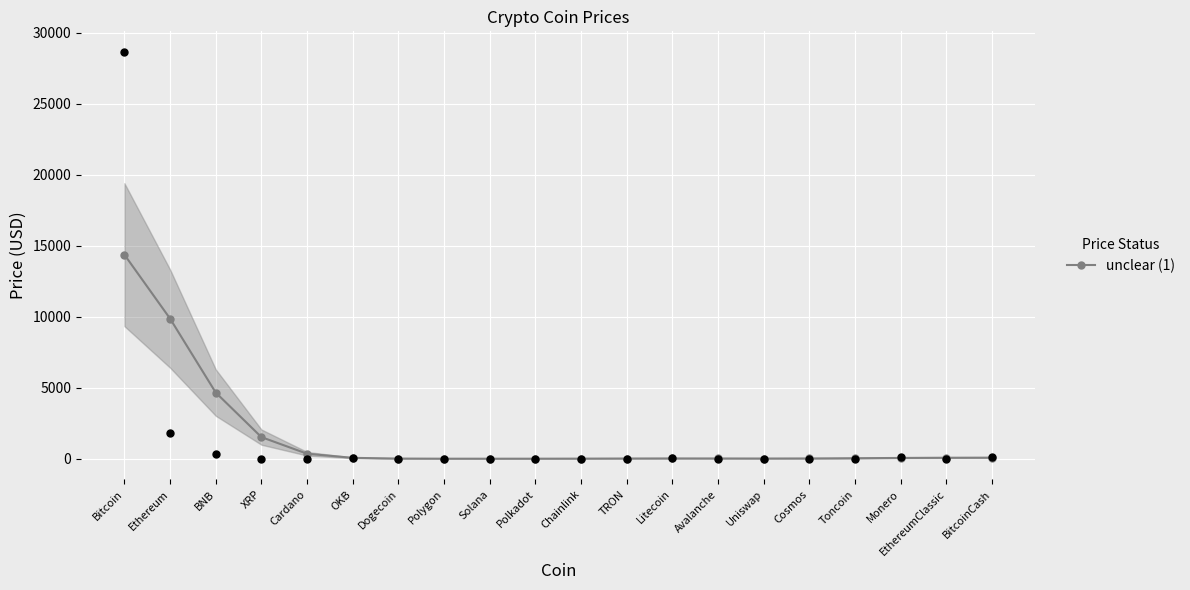

Between BitcoinCash and Uniswap, which is larger?

BitcoinCash